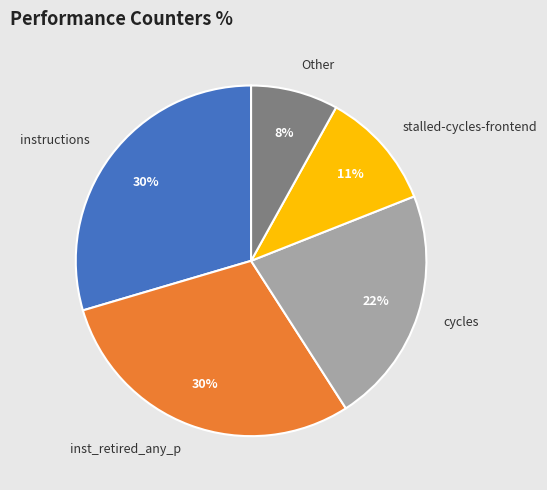

To the nearest percent, what percentage of the pie is cycles?

22%